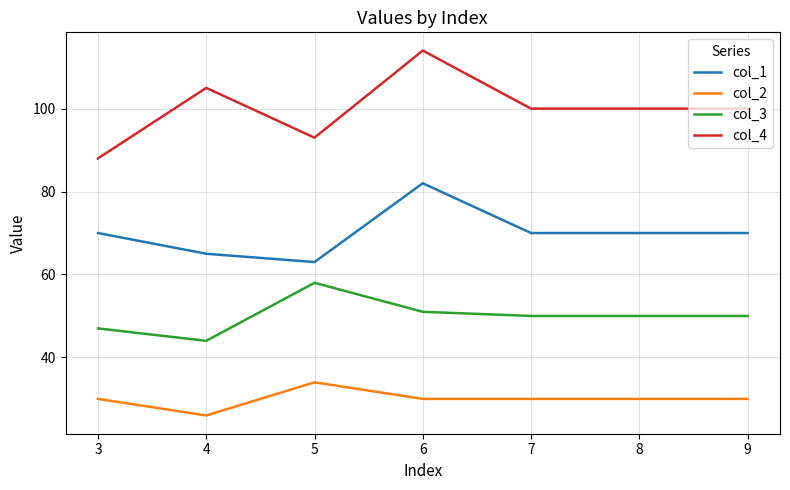

Is it true that col_3 equals 27 at 9?

False